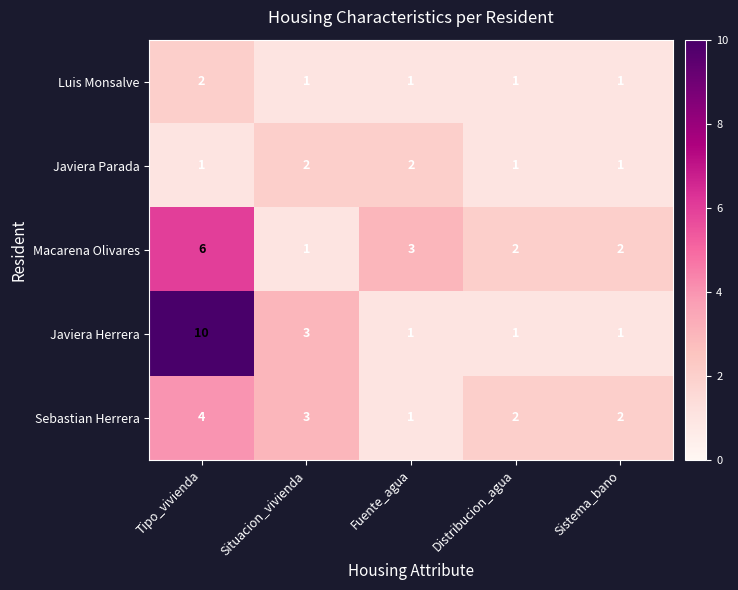

Where is Javiera Herrera nearest to the value 5?

Situacion_vivienda